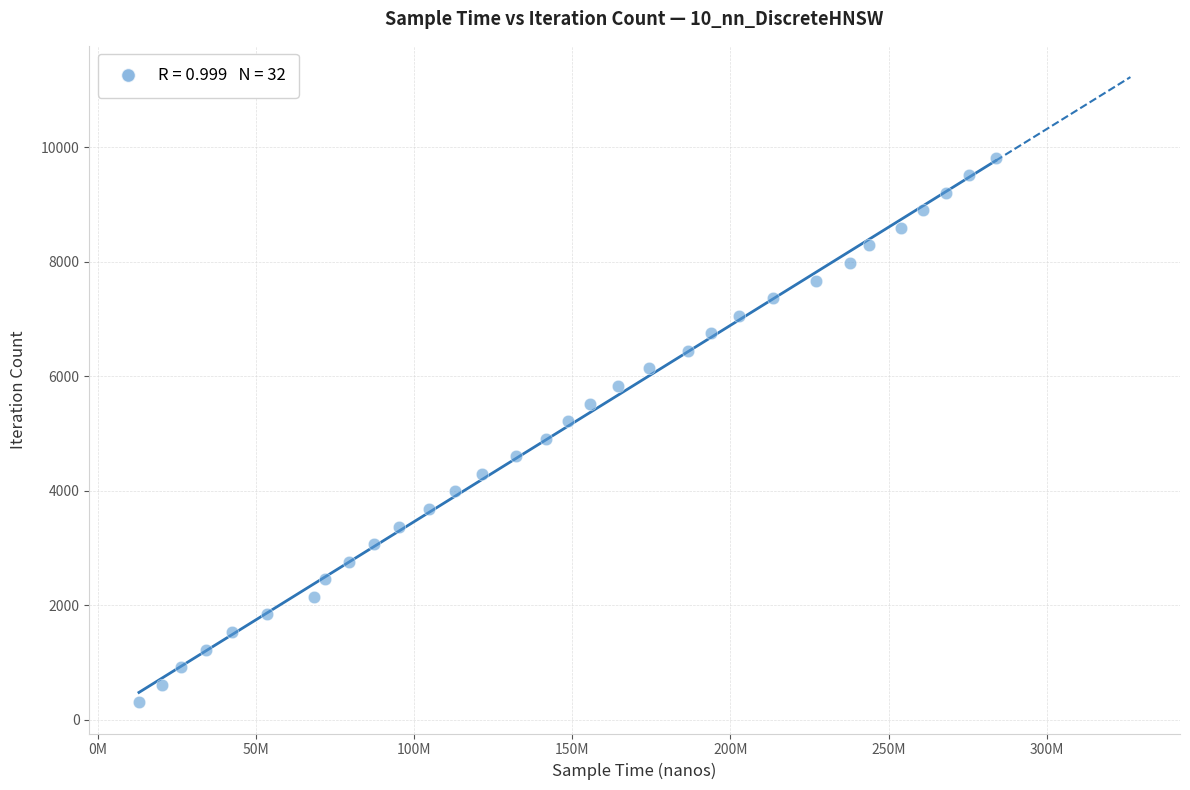

What is the range of Y values (max minus min)?

9517